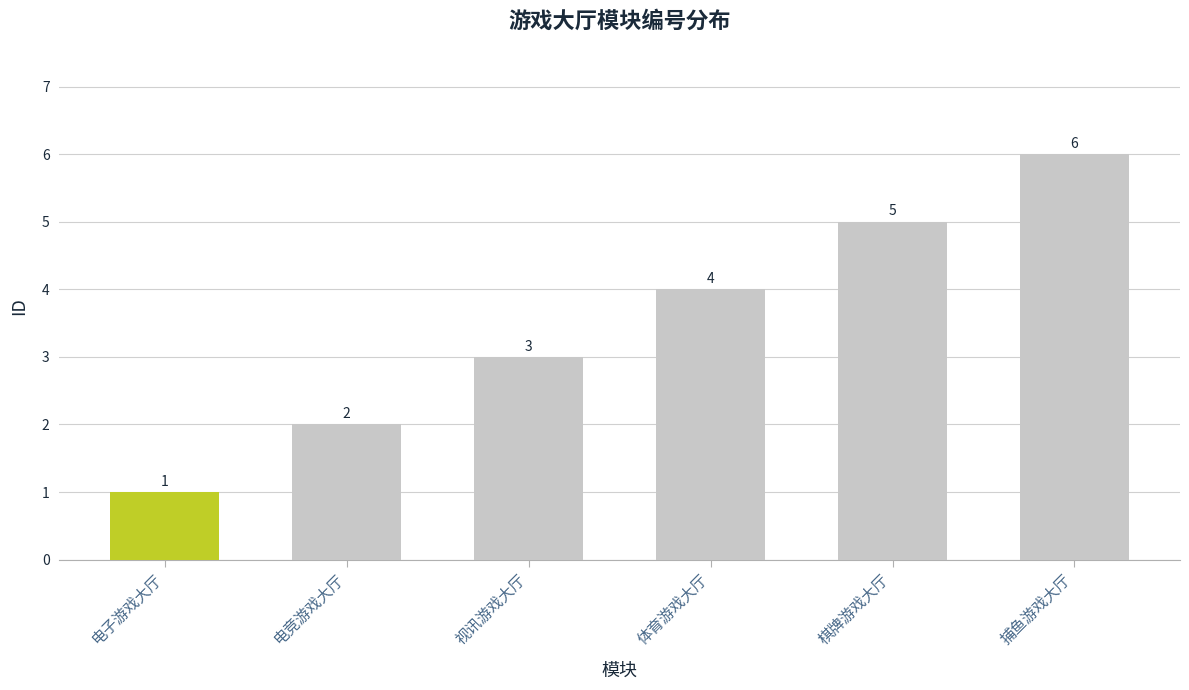

How many data points are less than 4?

3